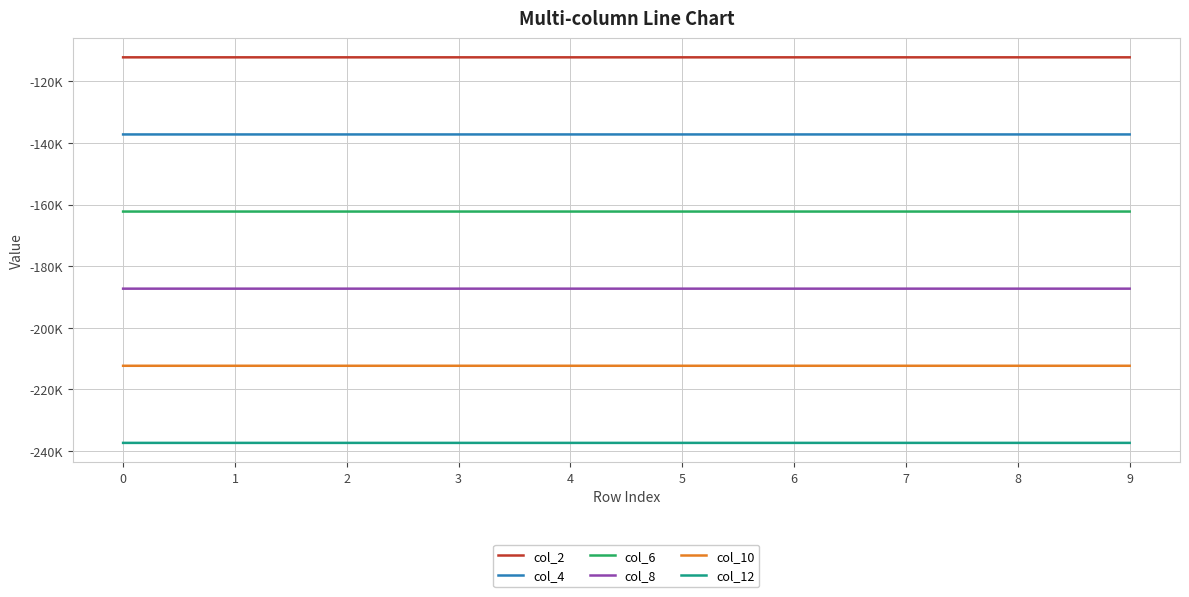

True or false: col_6 has more than 0 interior local peaks.

False